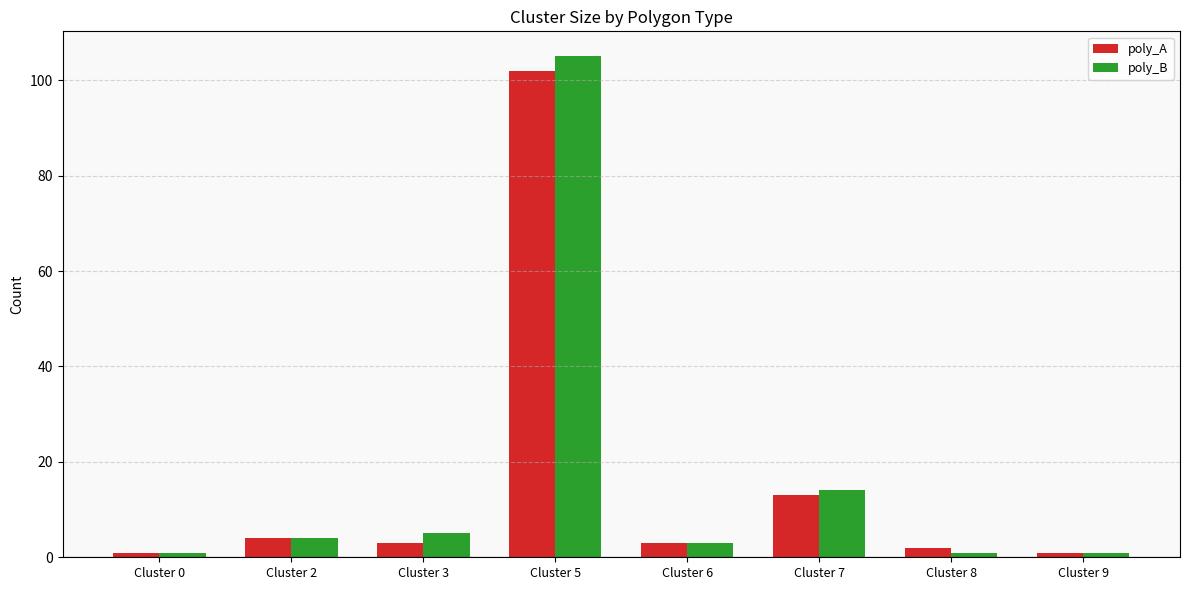

Reading left to right, list all the values displayed in this chart.

poly_A: 1	4	3	102	3	13	2	1
poly_B: 1	4	5	105	3	14	1	1